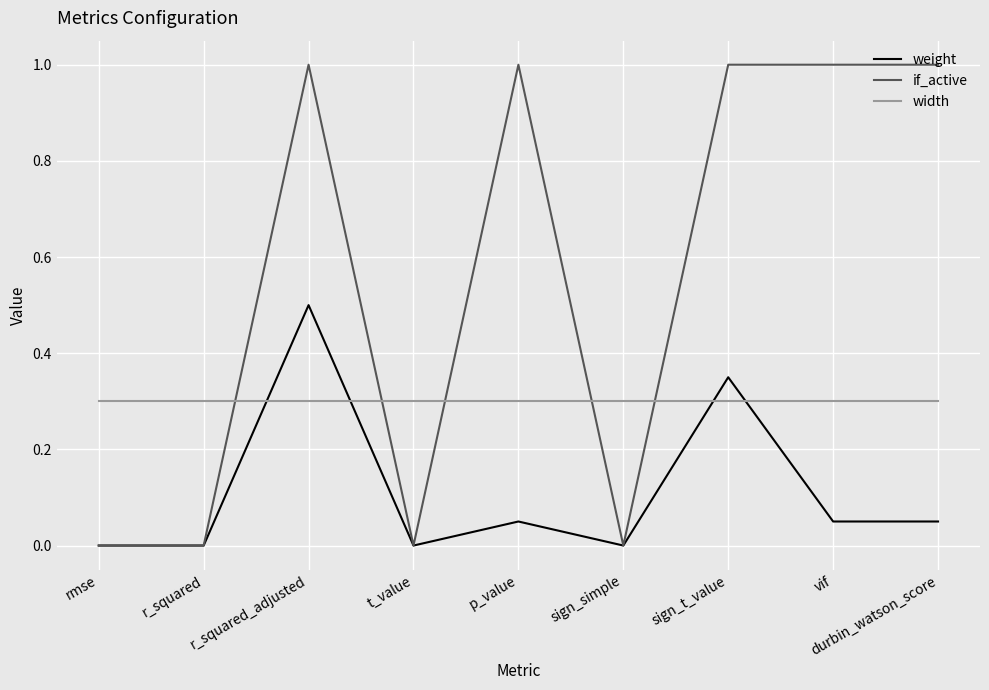

Is it true that width equals 0.2 at t_value?

False